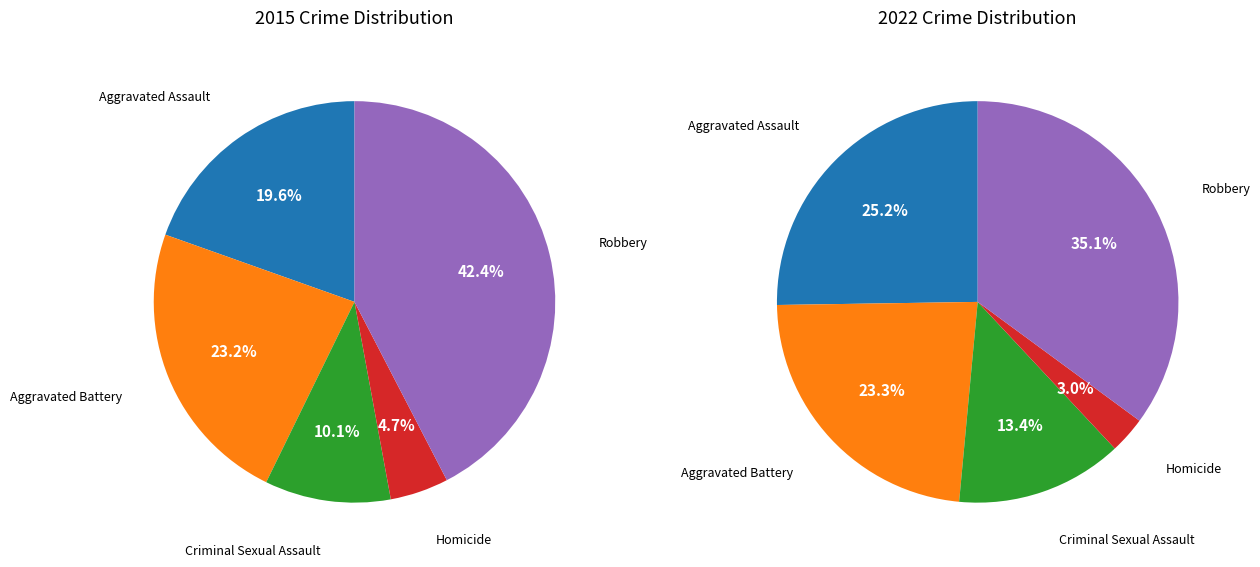

To the nearest percent, what percentage of the pie is Homicide?

3%